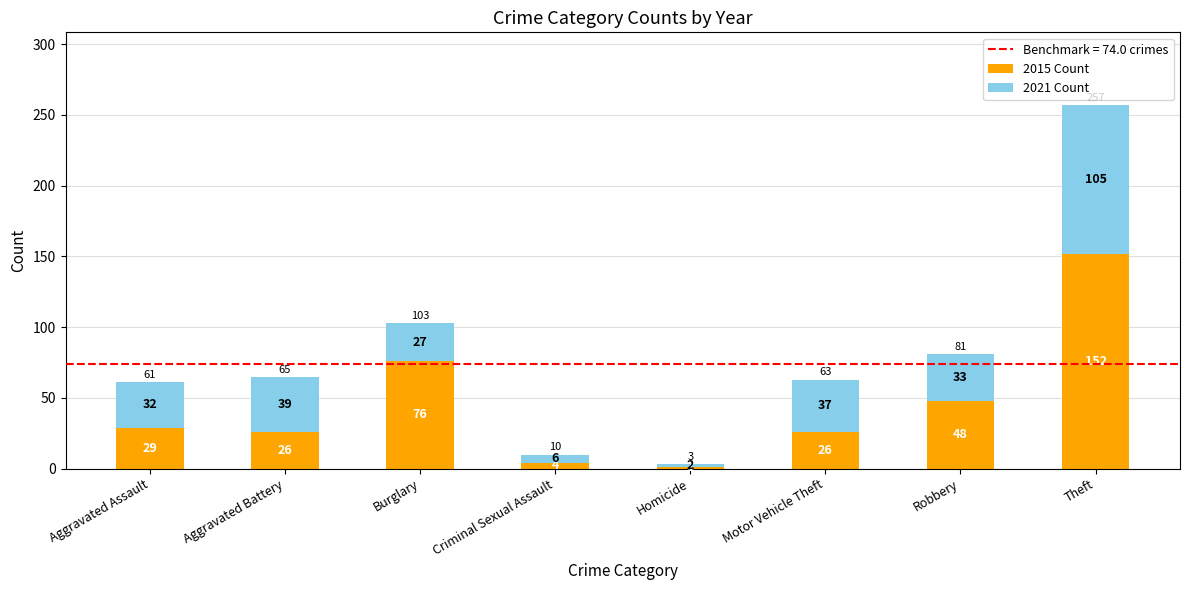

What is the total value across all series at Theft?

257